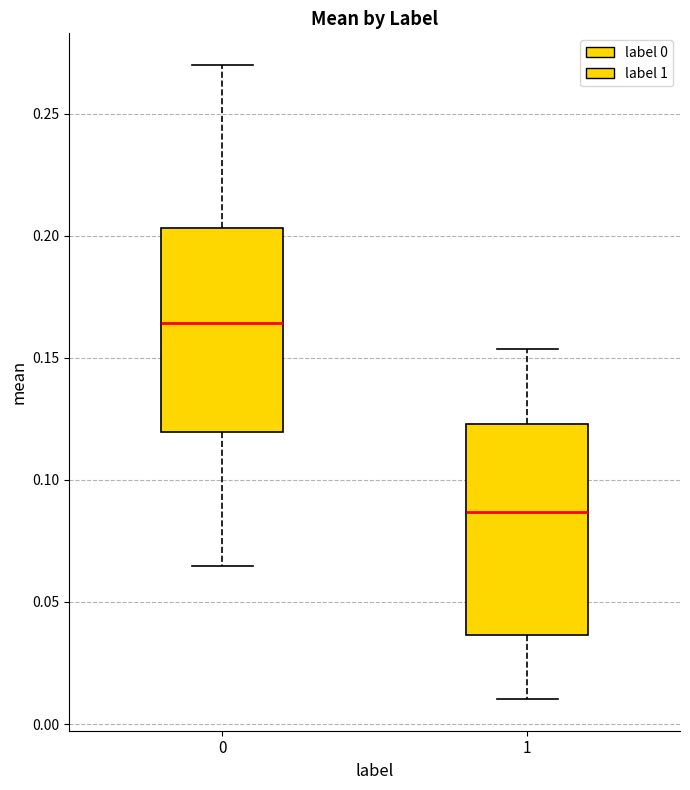

Reading left to right, transcribe this box plot: for each box, give where its median line is, the range the box spans, and where its two whiskers end, as read against the y-axis. The values are not printed on the chart, so give them approximately, as read against the axis.

0: median 0.165, box 0.120 to 0.205, whiskers 0.065 to 0.270
1: median 0.085, box 0.035 to 0.125, whiskers 0.010 to 0.155